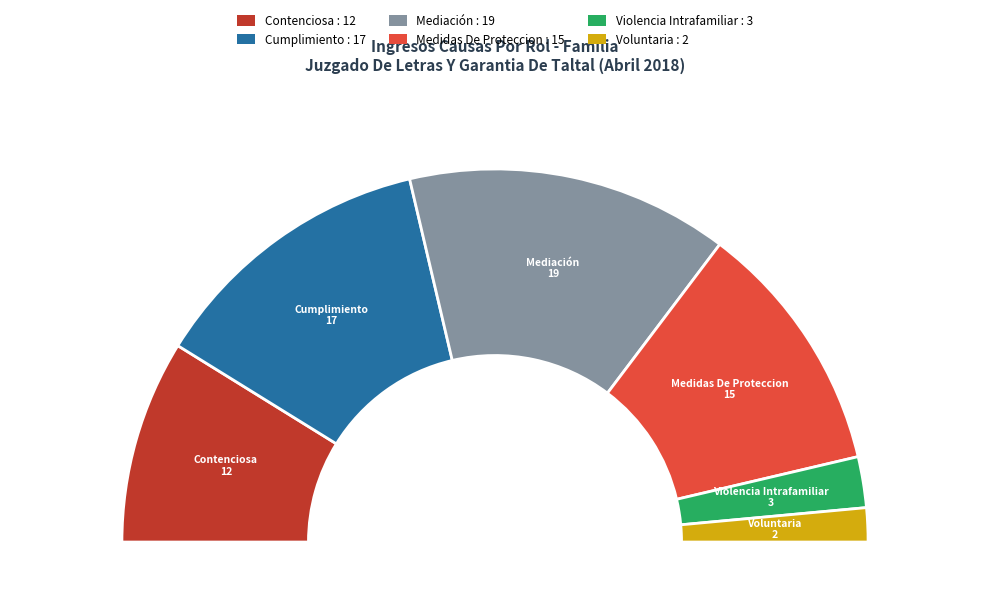

Is it true that Mediación is 15% of the pie?

False